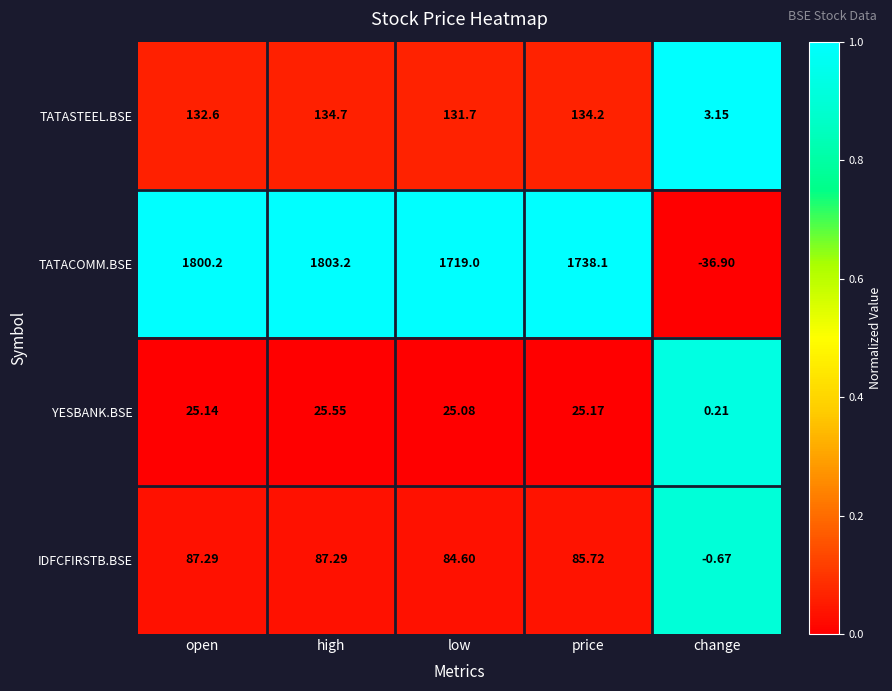

Which series changed the most between price and change?

TATACOMM.BSE